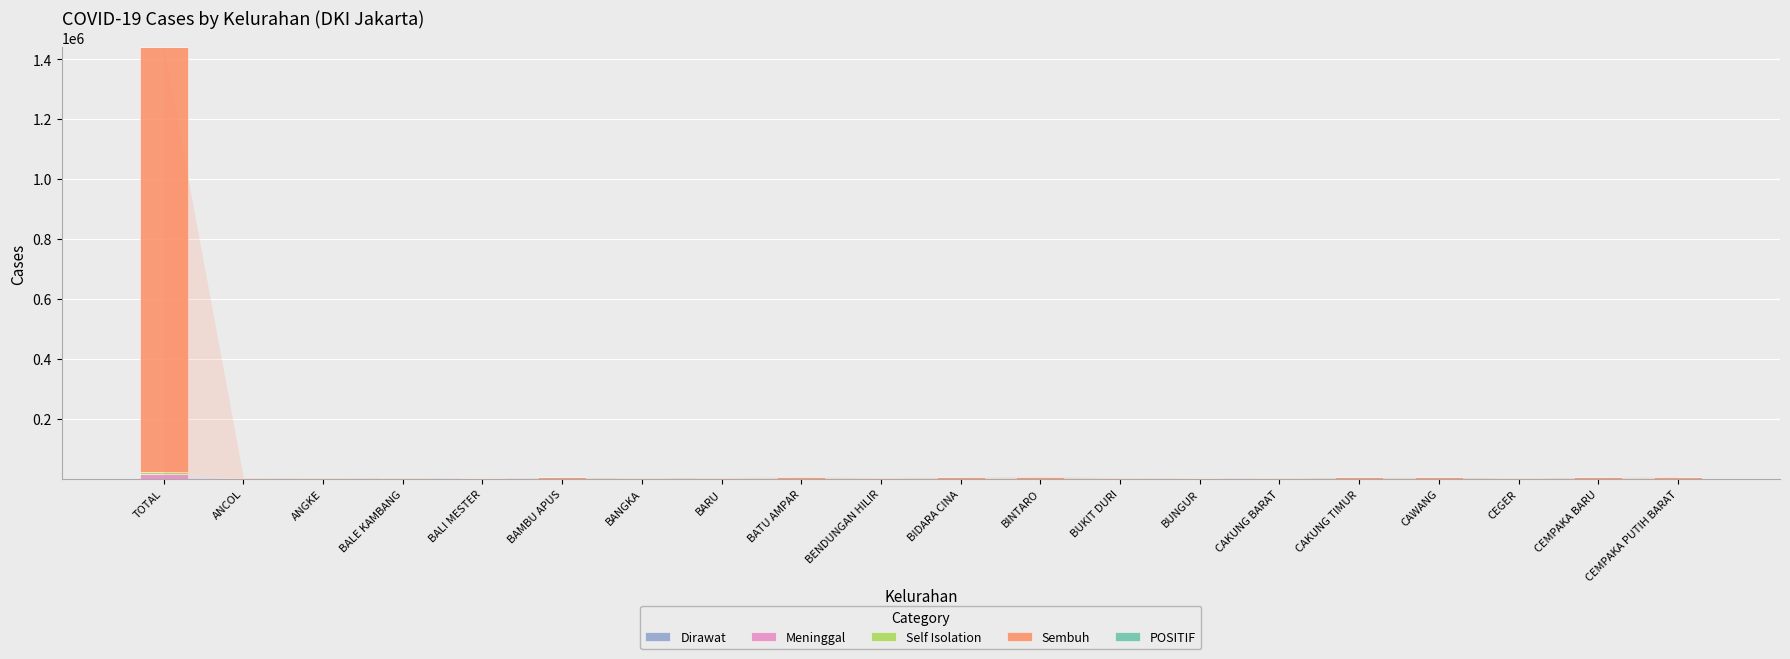

Does the chart contain stacked bars?

Yes